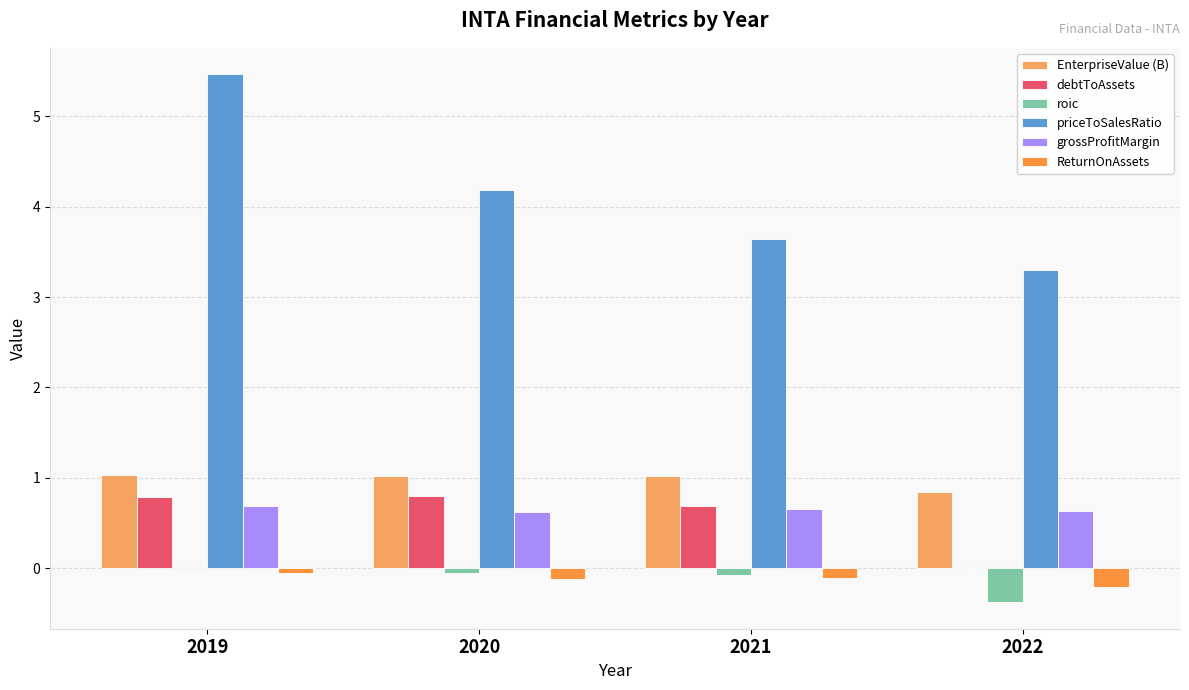

Which series changed the most between 2021 and 2022?

debtToAssets